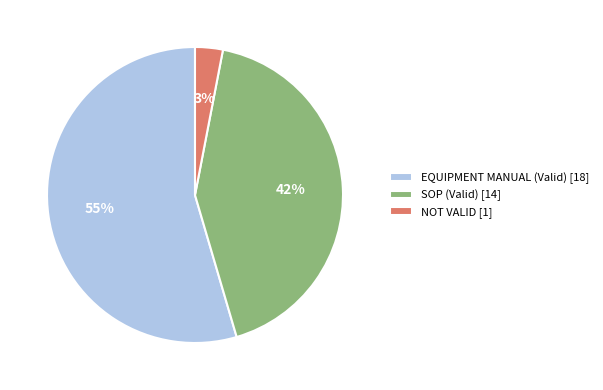

To the nearest percent, what is the difference between the largest and smallest slice percentages?

52%